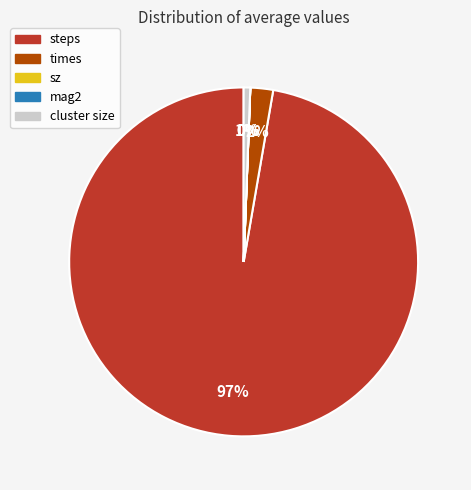

The steps slice represents 82% of the pie. True or false?

False